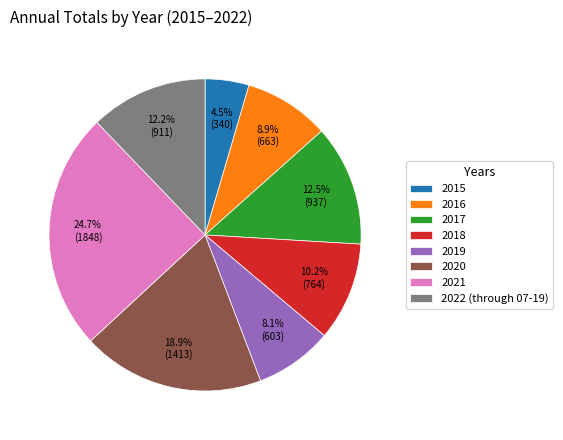

Approximately how many times larger is the value at 2017 compared to 2022 (through 07-19)?

1.0